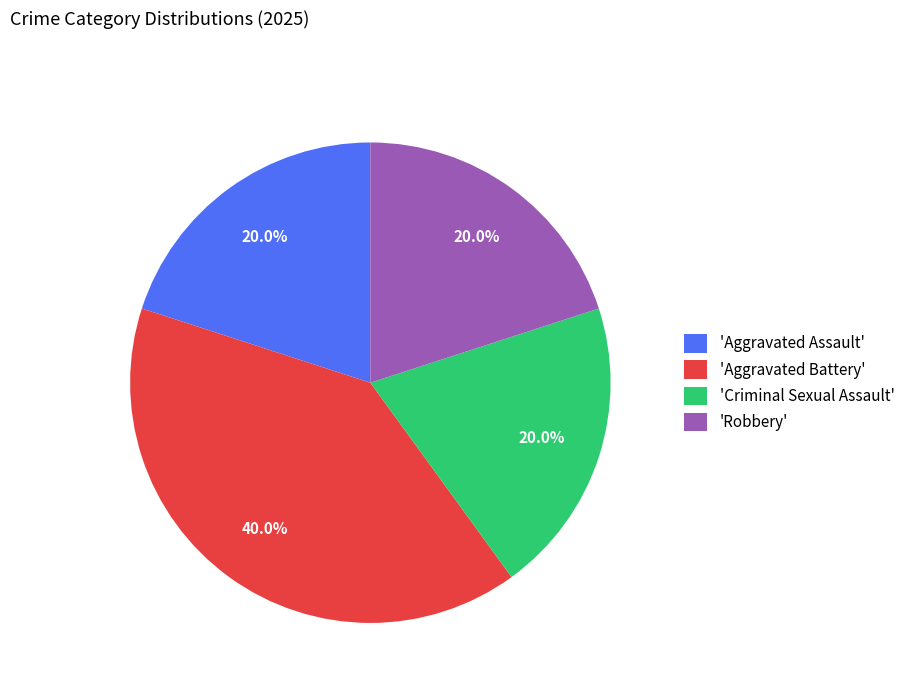

What is the ratio of the value at 'Aggravated Assault' to the value at 'Robbery'?

1.0